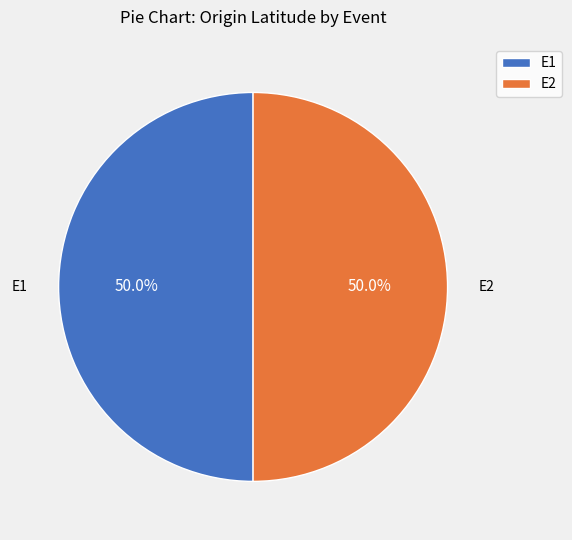

How many segments does this pie chart have?

2